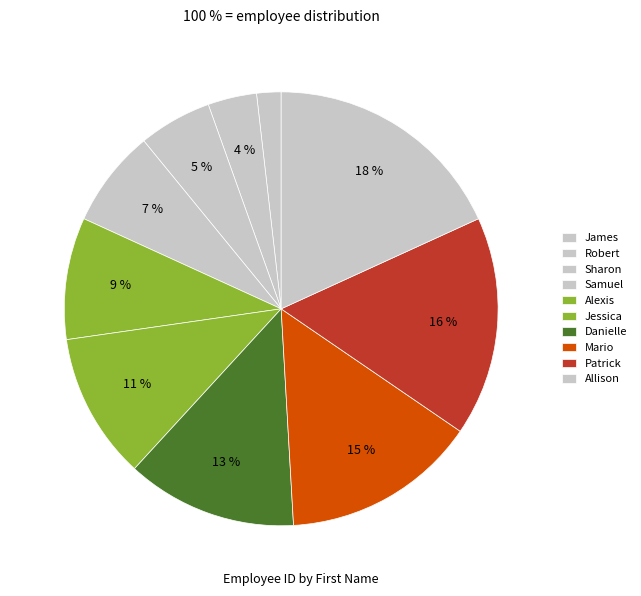

Count the number of slices in the pie.

10